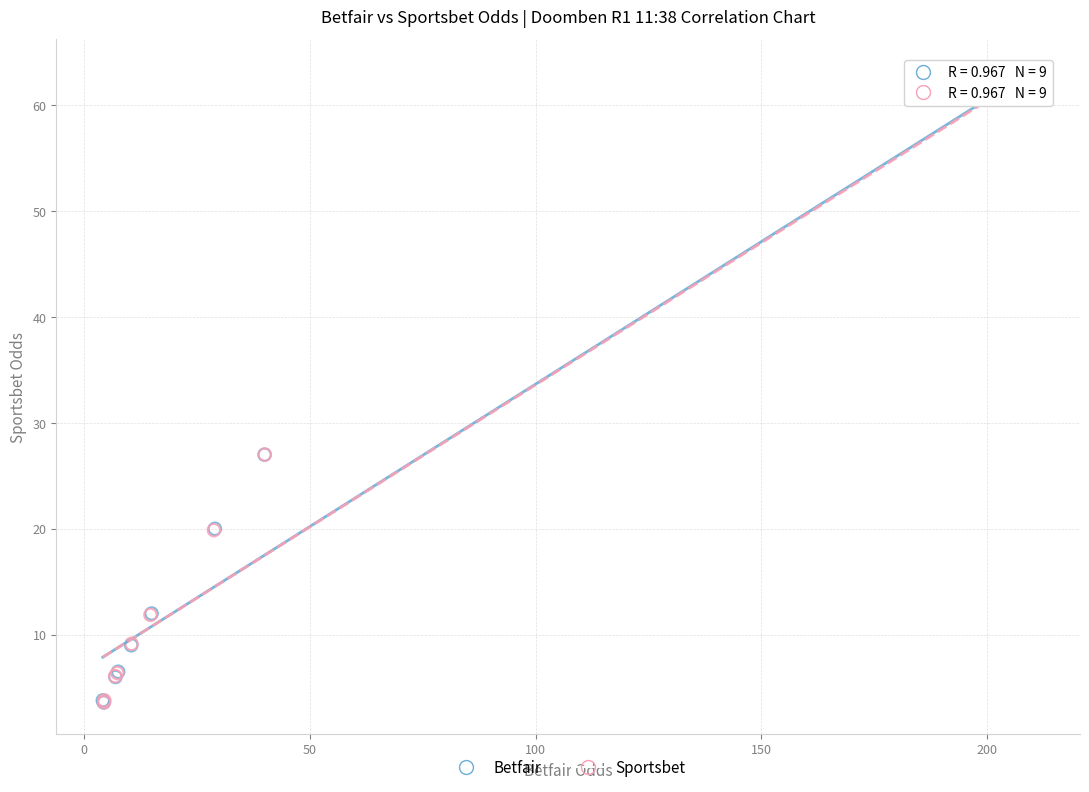

What are all the series names shown in the legend?

Betfair, Sportsbet